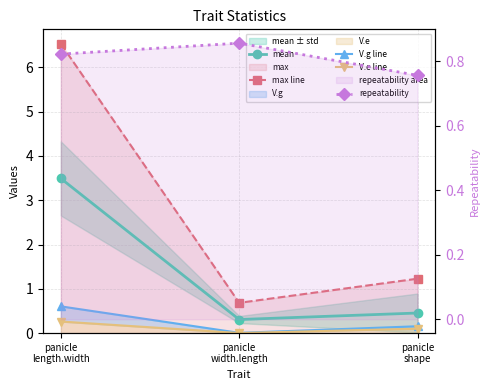

List the labels in order of repeatability value, largest first.

panicle
width.length, panicle
length.width, panicle
shape